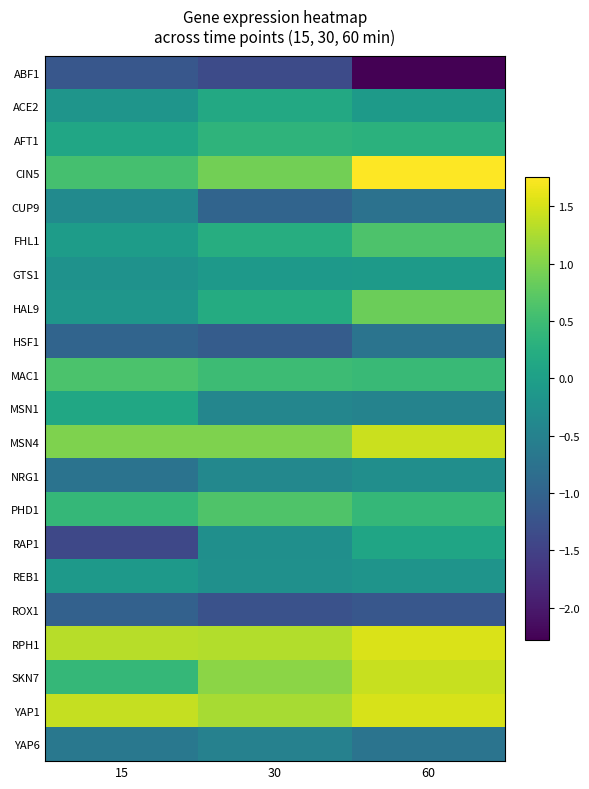

Reading left to right, list all the values displayed in this chart.

ABF1: 15=-1.2	30=-1.4	60=-2.3
ACE2: 15=-0.2	30=0.2	60=-0.1
AFT1: 15=0.1	30=0.3	60=0.3
CIN5: 15=0.6	30=0.9	60=1.8
CUP9: 15=-0.3	30=-1.0	60=-0.8
FHL1: 15=-0.0	30=0.2	60=0.6
GTS1: 15=-0.2	30=-0.1	60=-0.1
HAL9: 15=-0.2	30=0.2	60=0.8
HSF1: 15=-1.0	30=-1.1	60=-0.7
MAC1: 15=0.6	30=0.5	60=0.5
MSN1: 15=0.1	30=-0.4	60=-0.5
MSN4: 15=1.0	30=1.0	60=1.4
NRG1: 15=-0.8	30=-0.4	60=-0.3
PHD1: 15=0.4	30=0.6	60=0.4
RAP1: 15=-1.4	30=-0.3	60=0.1
REB1: 15=-0.1	30=-0.3	60=-0.2
ROX1: 15=-1.0	30=-1.3	60=-1.2
RPH1: 15=1.3	30=1.3	60=1.5
SKN7: 15=0.4	30=1.1	60=1.4
YAP1: 15=1.4	30=1.2	60=1.5
YAP6: 15=-0.7	30=-0.5	60=-0.7